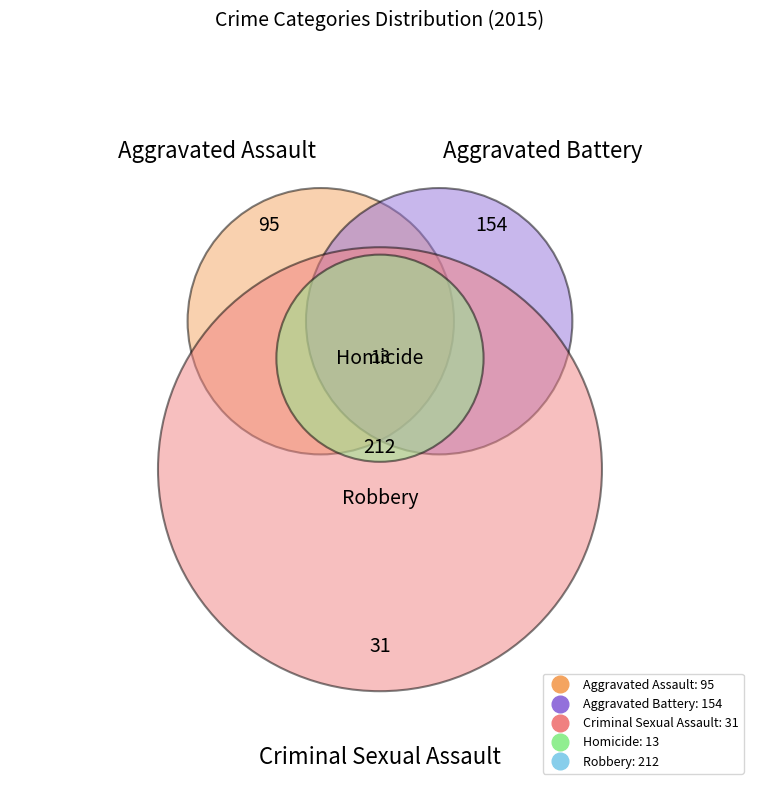

Count the number of slices in the pie.

5